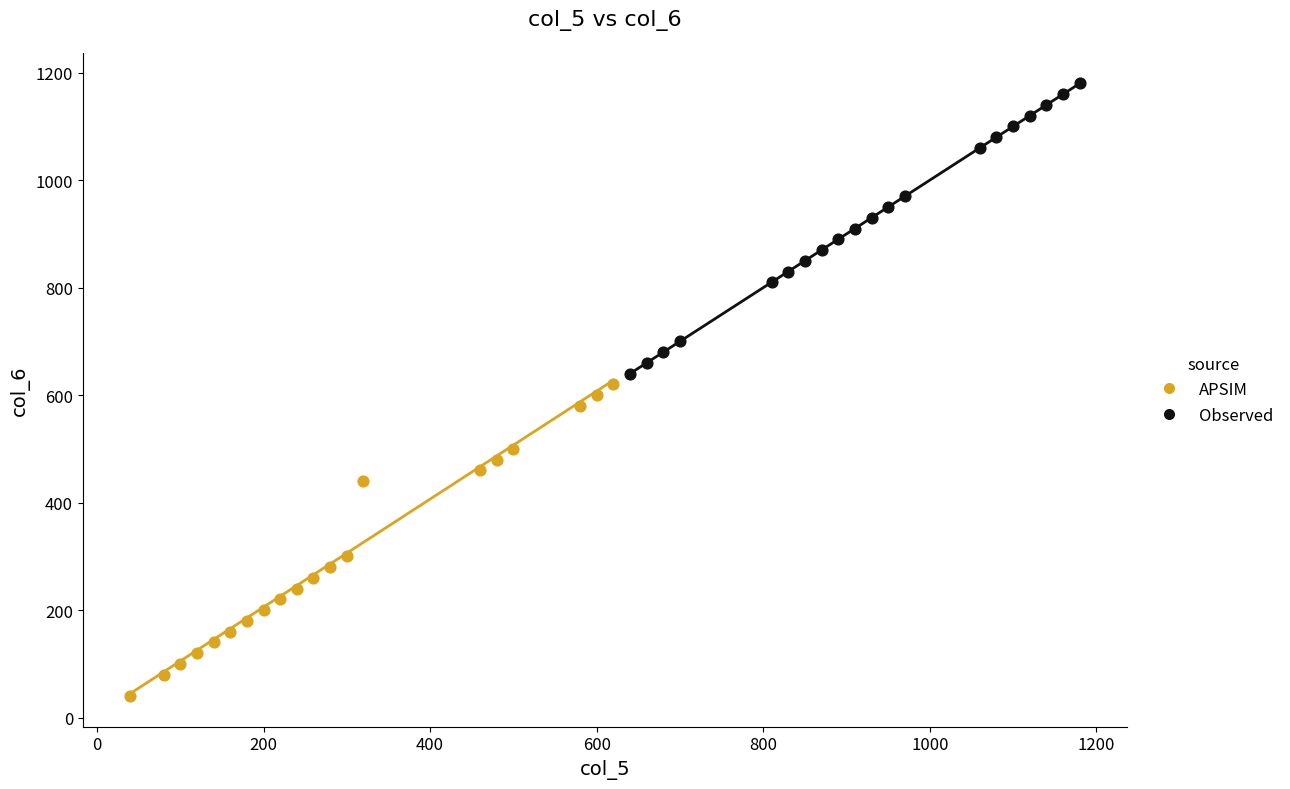

Which series reaches the maximum Y coordinate?

Observed